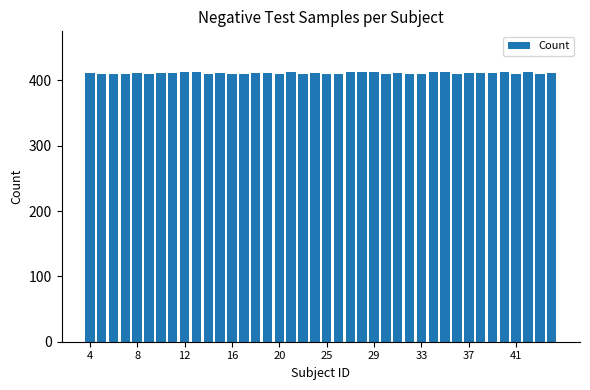

What is the greatest value displayed?

413